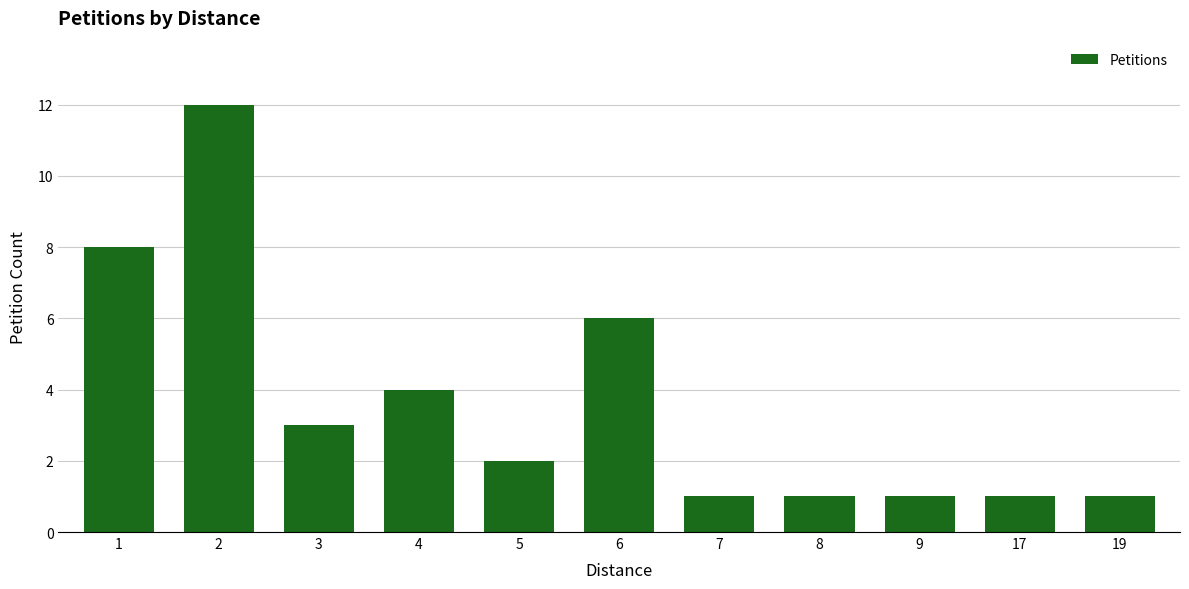

How many bars are there in total?

11